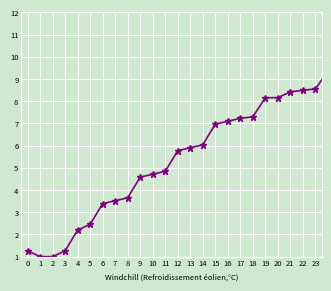

What is the greatest value displayed?

12.0